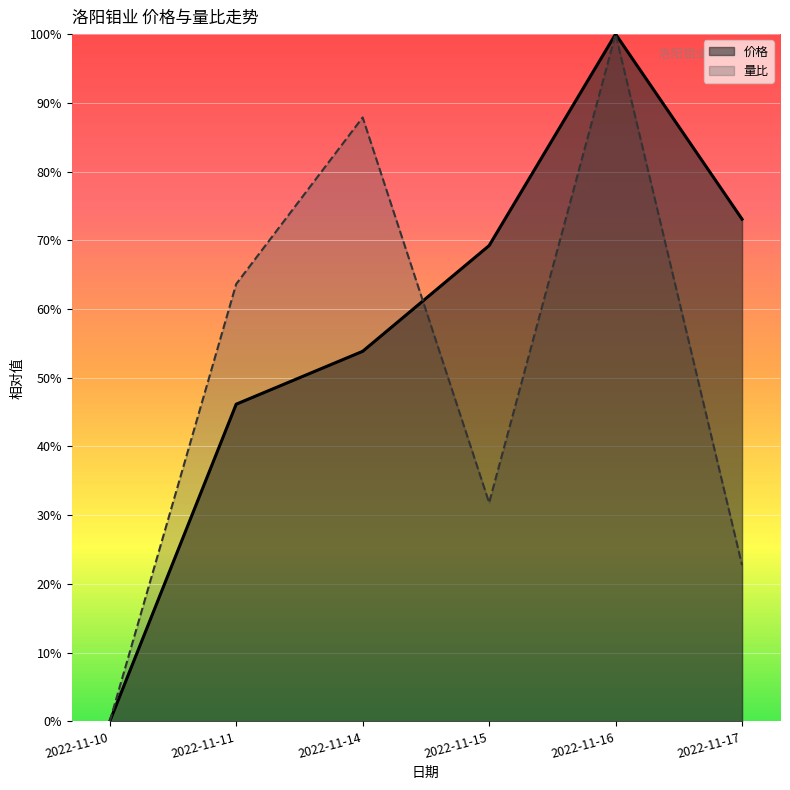

What is the difference between the 量比 values at 2022-11-10 and 2022-11-14?

0.9